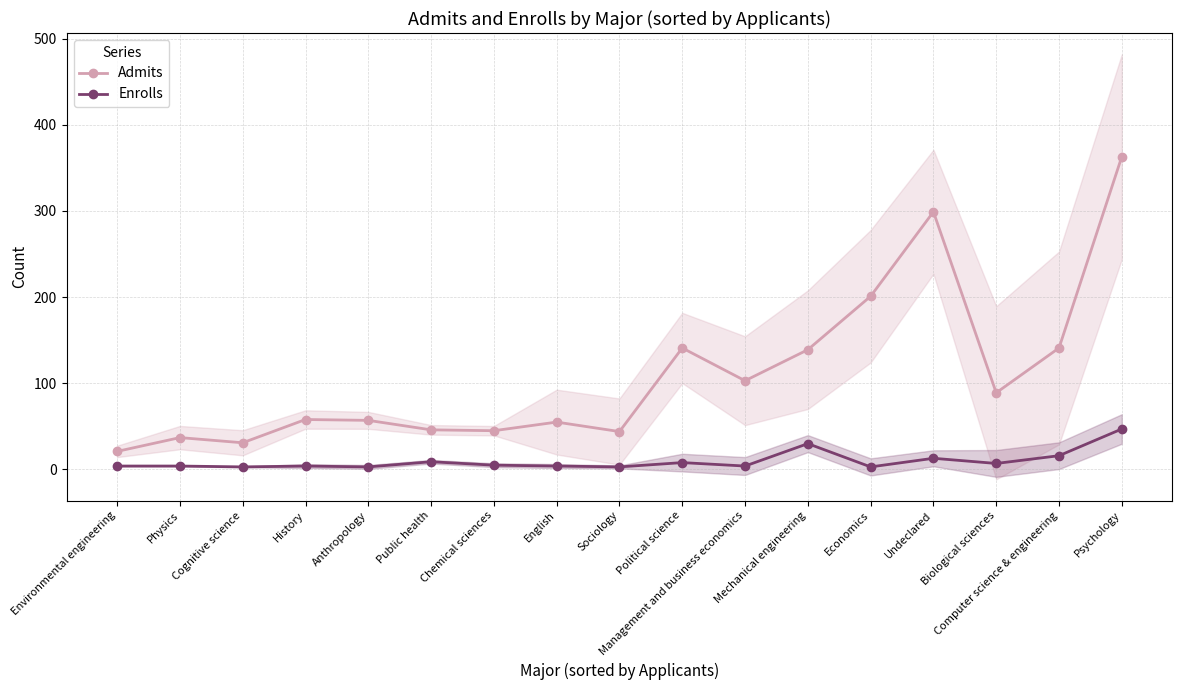

Which series has the largest total across all categories?

Admits